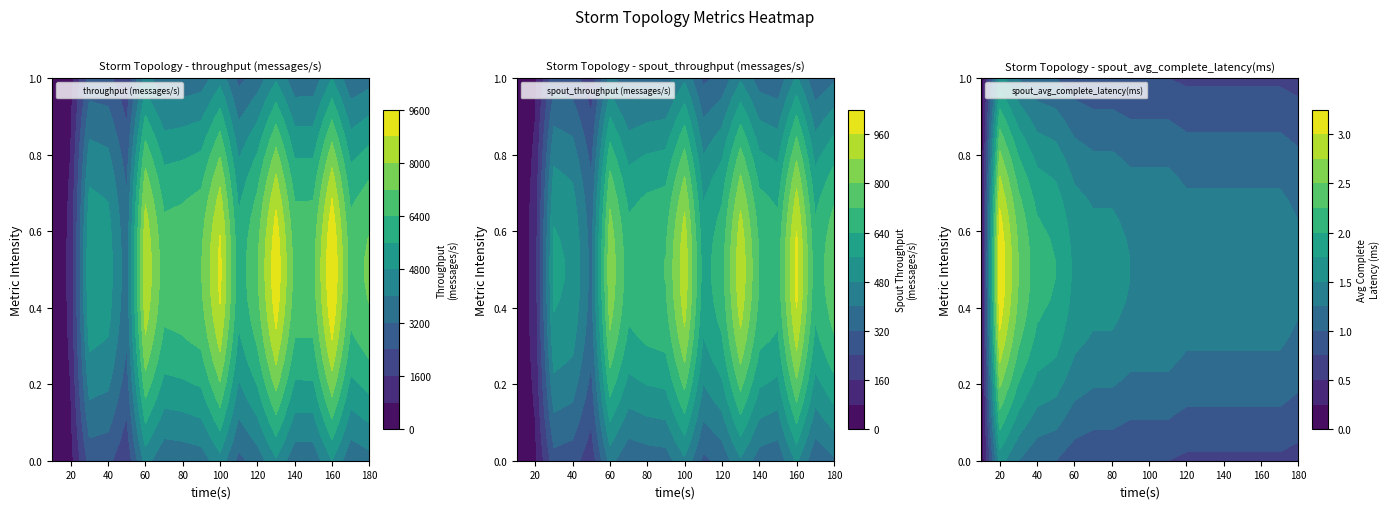

Is the value of spout_avg_complete_latency(ms) at 14 greater than the value of spout_throughput (messages/s) at 10?

No